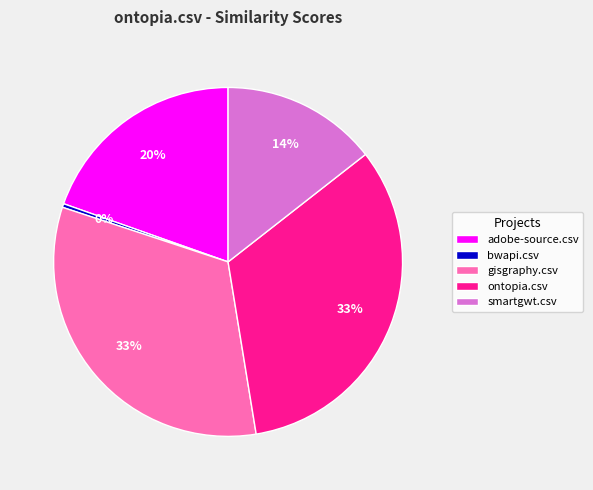

To the nearest percent, what is the difference between the smartgwt.csv and ontopia.csv slice percentages?

19%